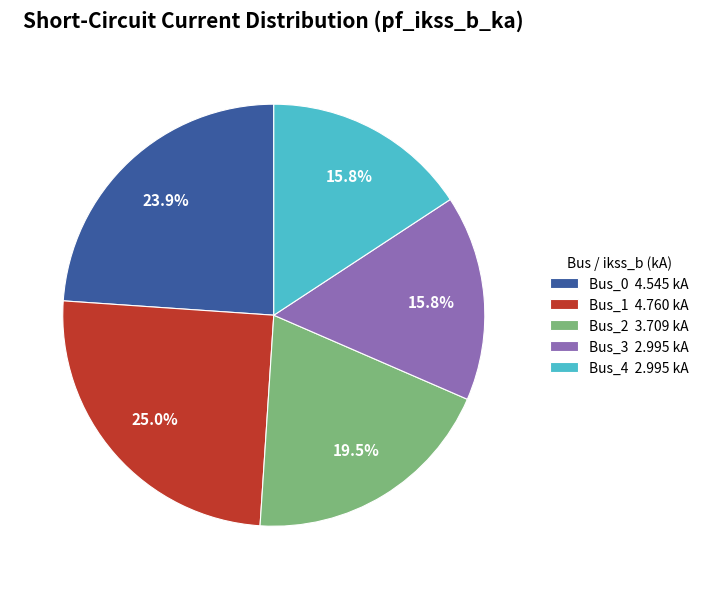

What percentage is the Bus_0 slice, to the nearest percent?

24%